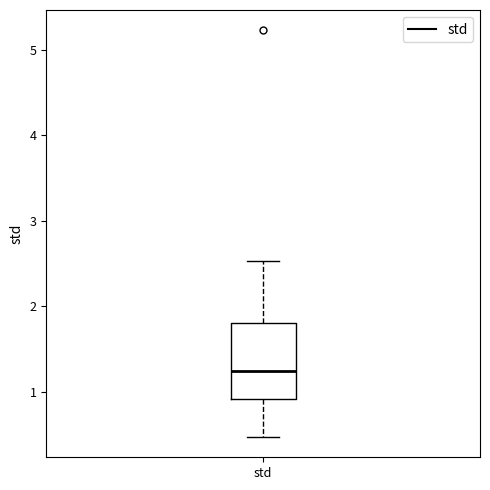

Read this box plot against the y-axis: the position of the median line, the range covered by the box, and the ends of both whiskers. The values are not printed on the chart, so give them approximately, as read against the axis.

median 1.2, box 0.9 to 1.8, whiskers 0.5 to 2.5